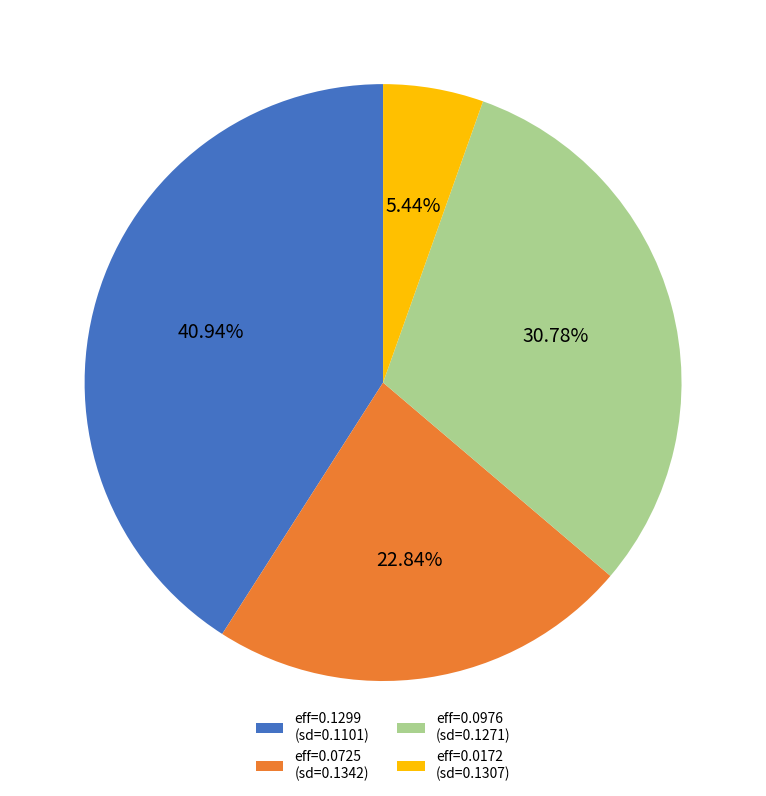

Rank the categories by value from lowest to highest.

eff=0.0172 (sd=0.1307), eff=0.0725 (sd=0.1342), eff=0.0976 (sd=0.1271), eff=0.1299 (sd=0.1101)